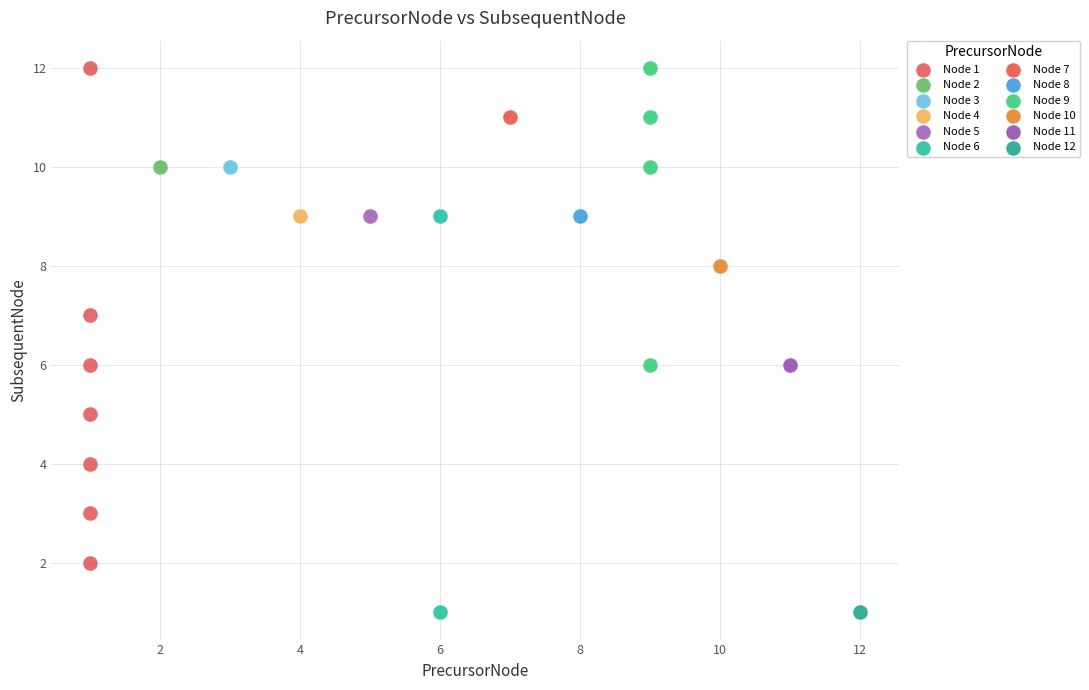

What are all the series names shown in the legend?

Node 1, Node 2, Node 3, Node 4, Node 5, Node 6, Node 7, Node 8, Node 9, Node 10, Node 11, Node 12